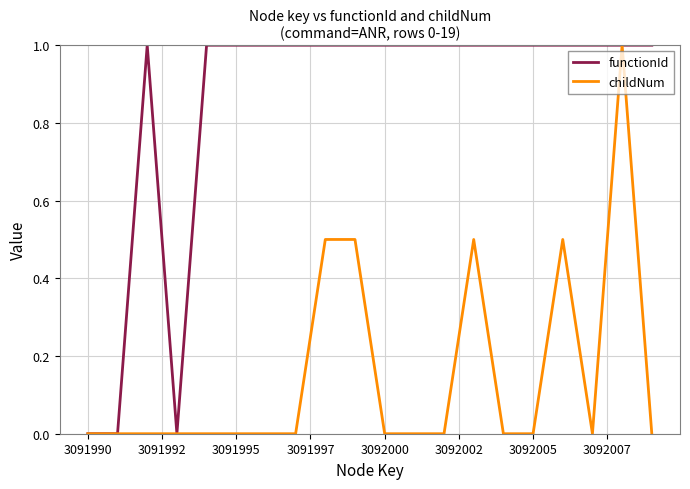

Which series has the largest total across all categories?

functionId